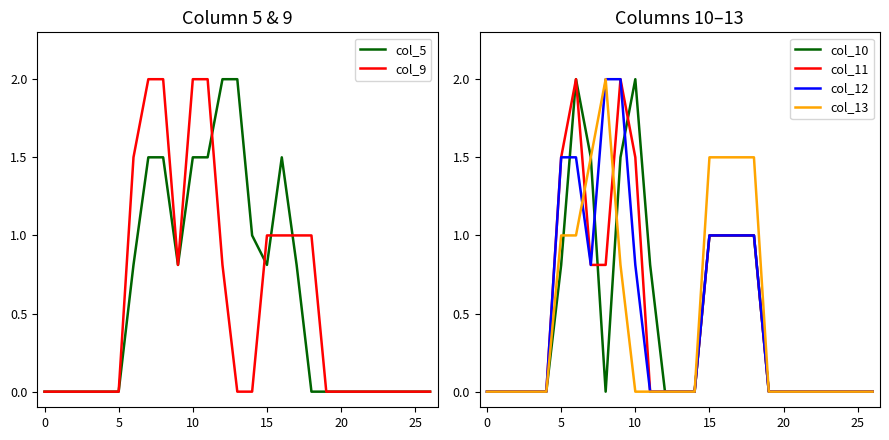

How many lines are shown in the chart?

6